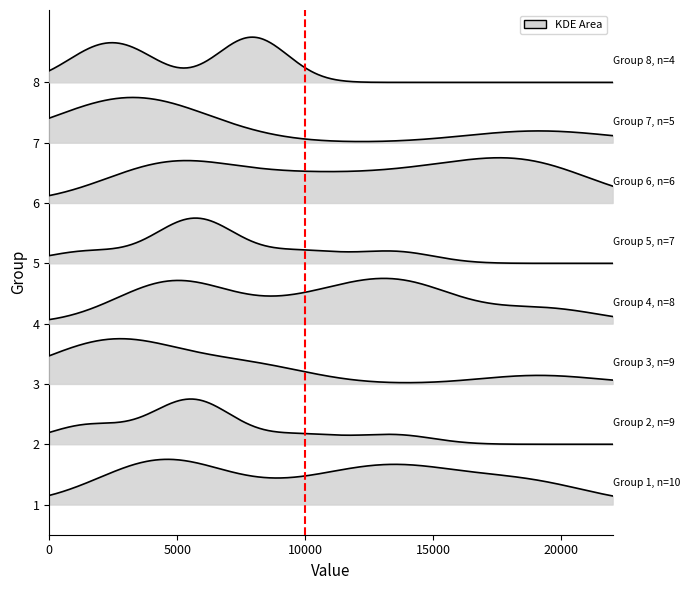

What is the value of the 2nd point from the left?

1